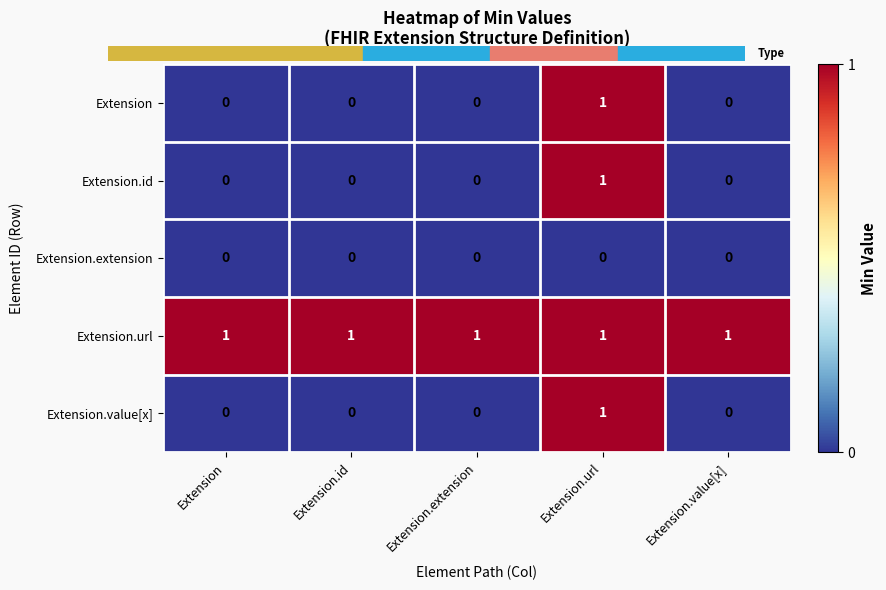

Count the Extension.value[x] values in the range 0 to 1.

5